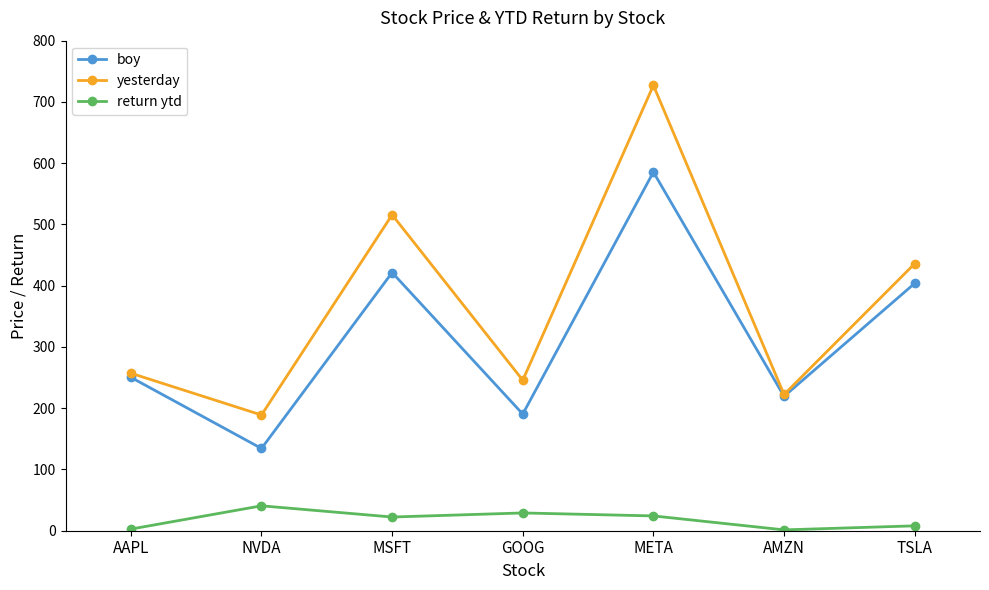

Where is boy nearest to the value 359?

TSLA